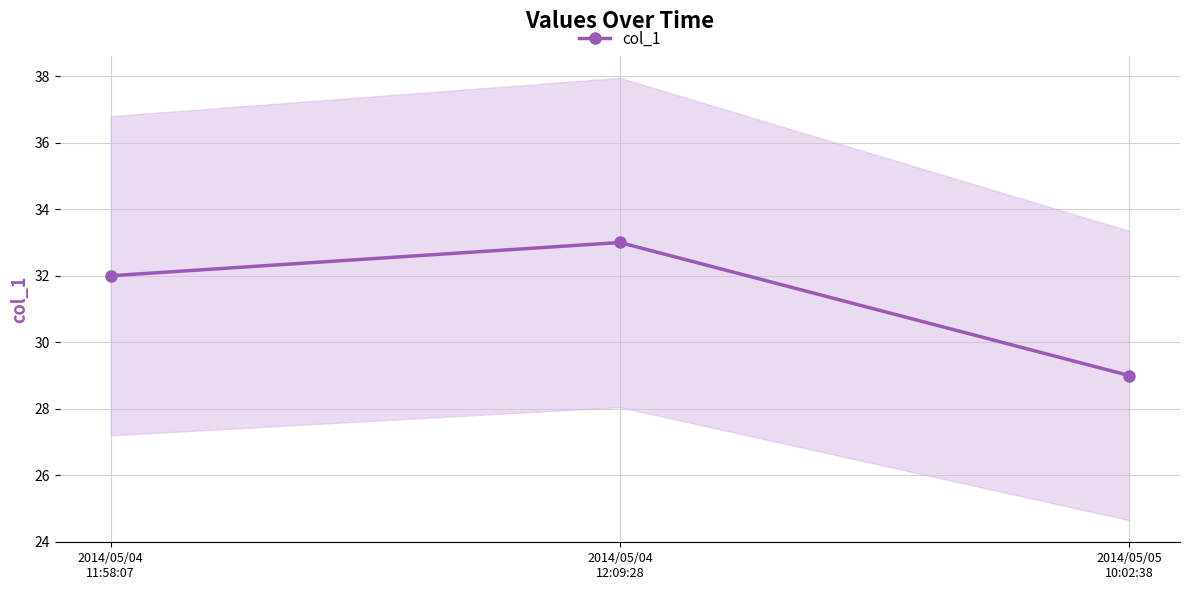

Rank the categories by value from highest to lowest.

2014/05/04
12:09:28, 2014/05/04
11:58:07, 2014/05/05
10:02:38